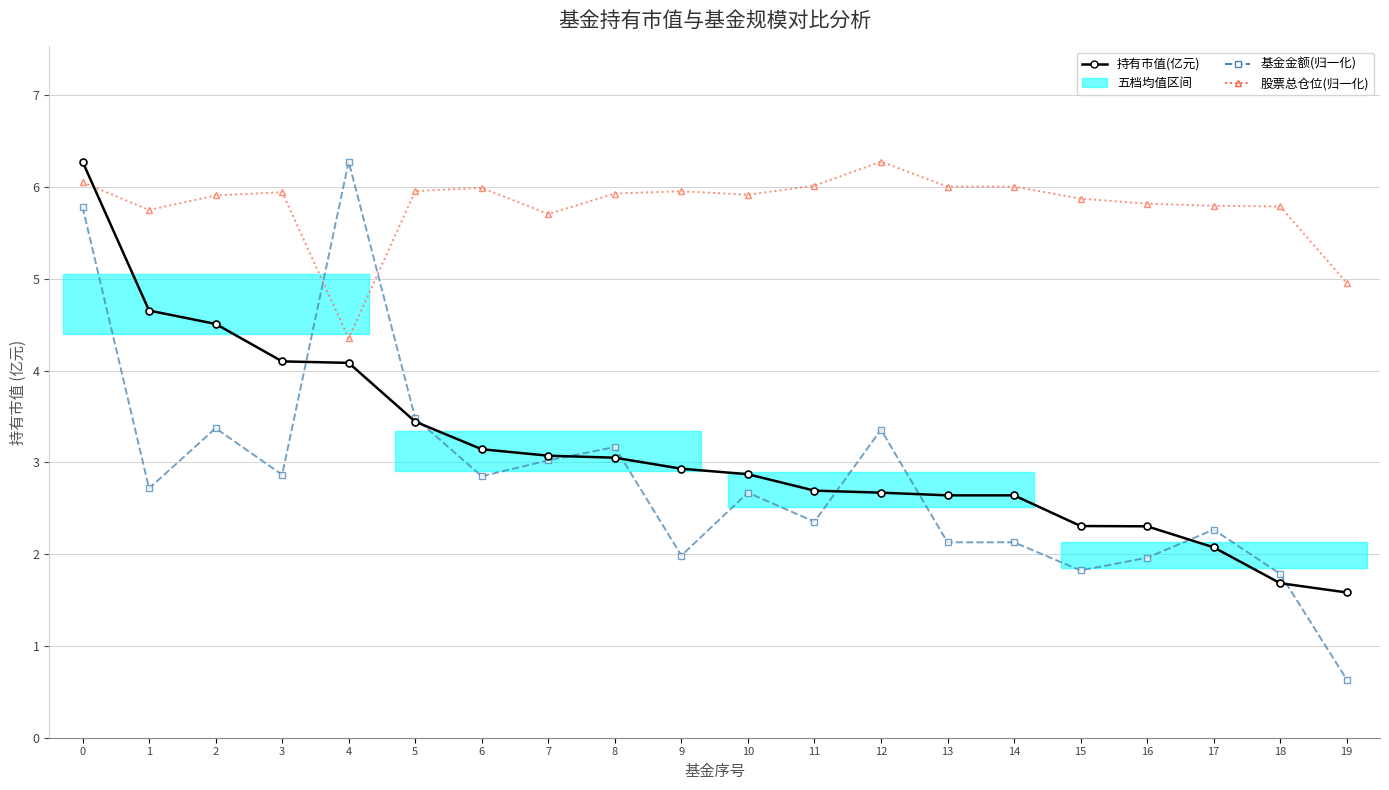

What is the sum of the 持有市值(亿元) values at 11 and 17?

4.8